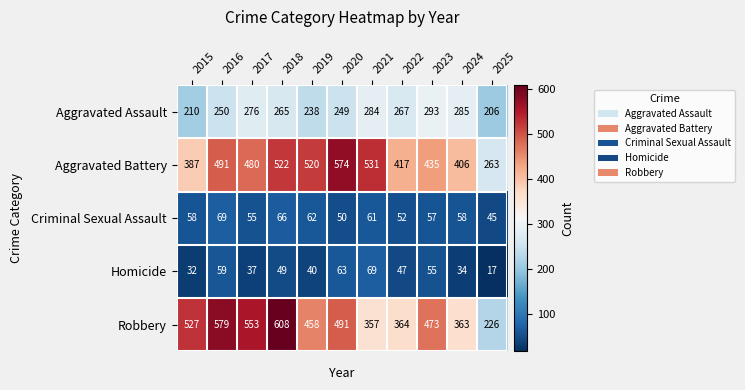

What is the average value of the Aggravated Battery series?

457